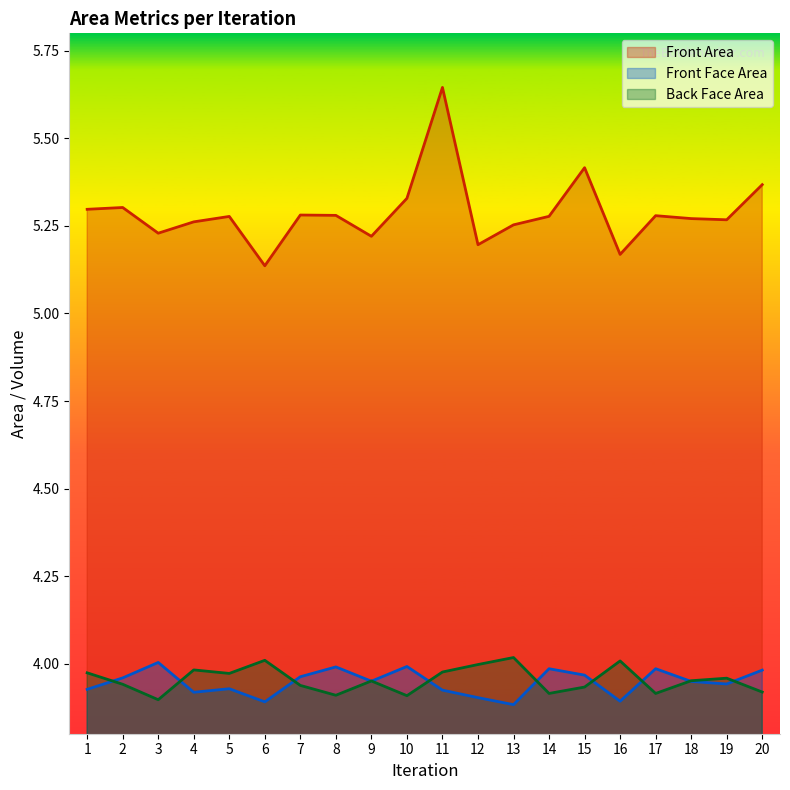

How many data points does each series have?

20